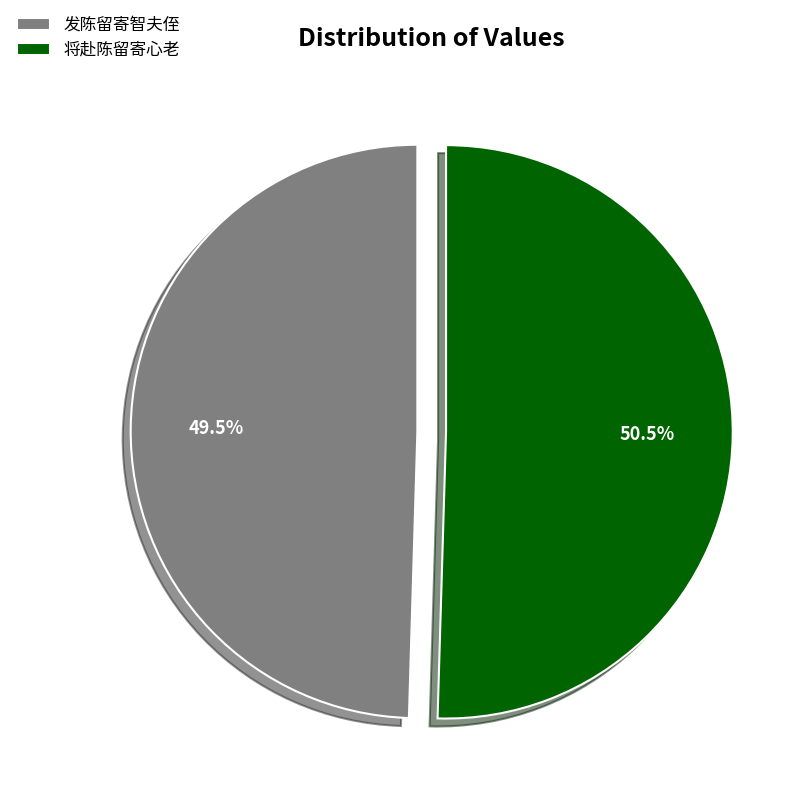

Which slice is the smallest?

发陈留寄智夫侄